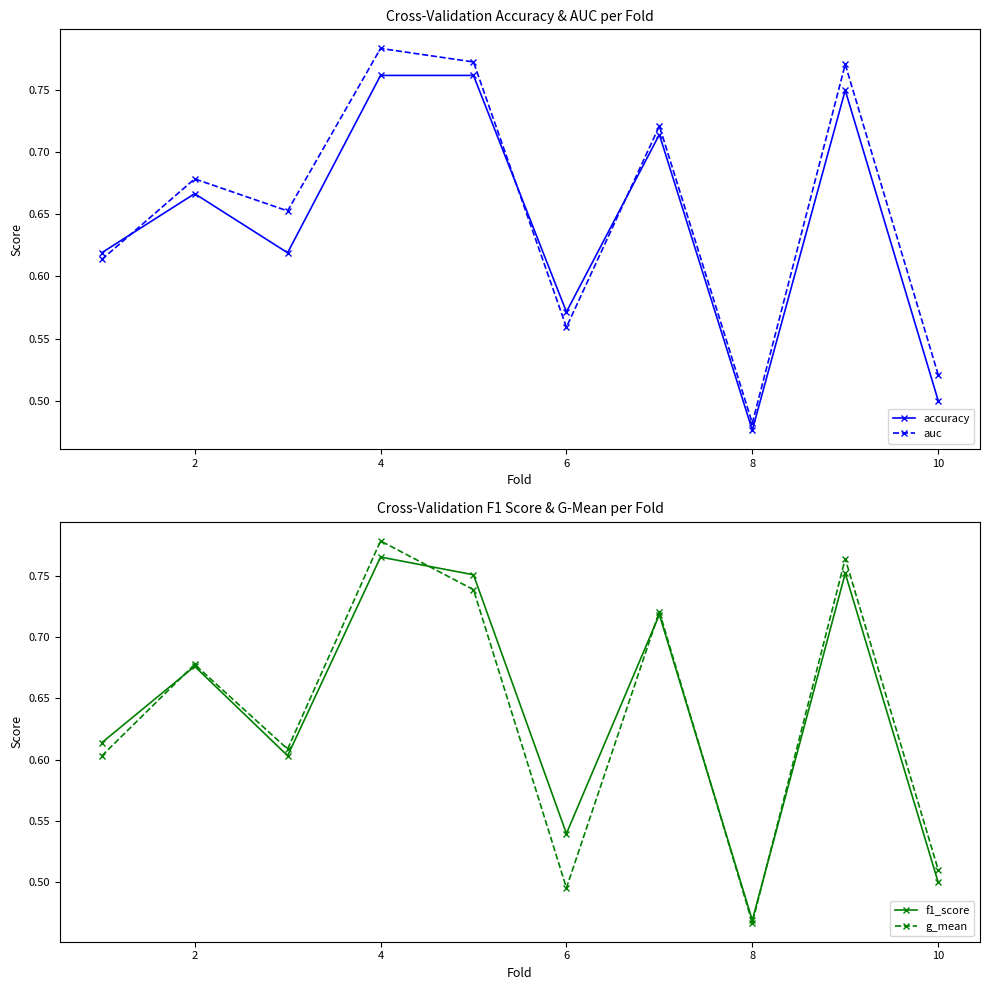

How many auc values are between 0 and 1?

10